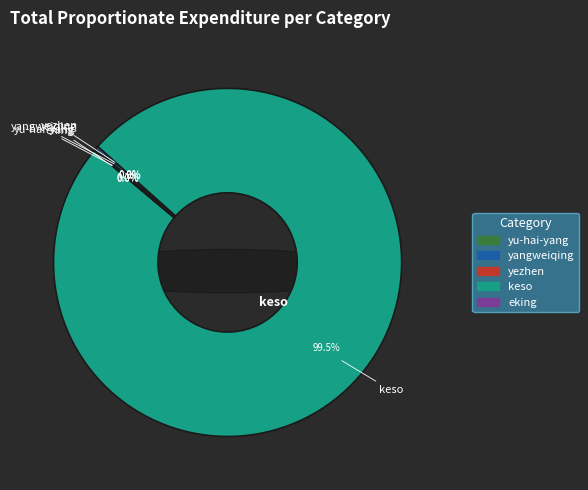

The yangweiqing slice represents 0% of the pie. True or false?

True